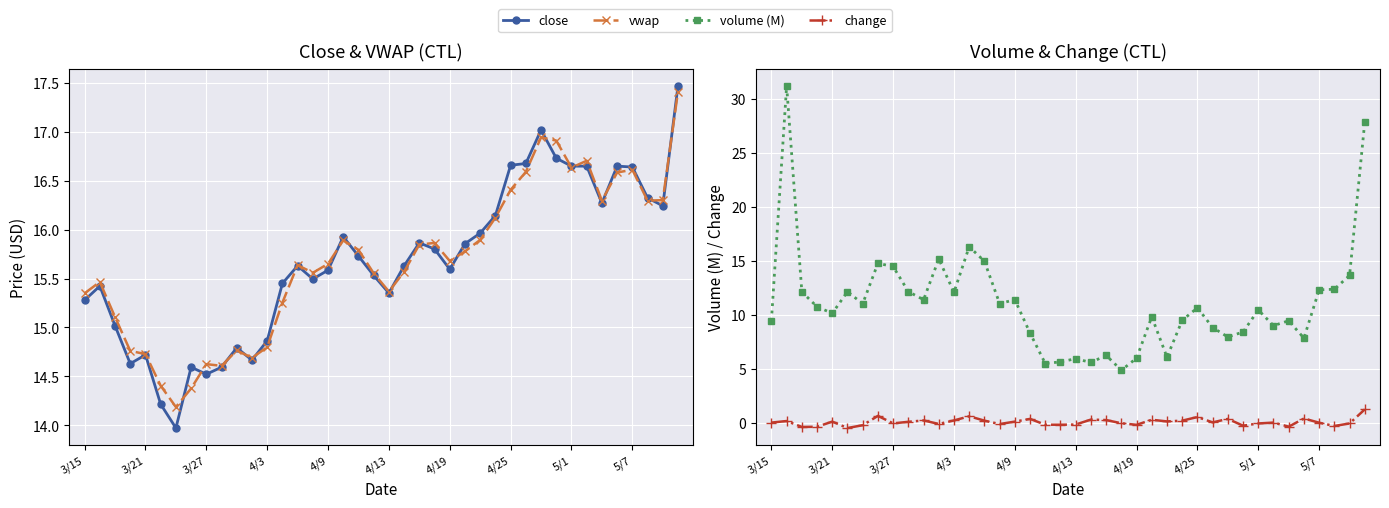

What is the value of the close point at the 21st from the left?

15.4